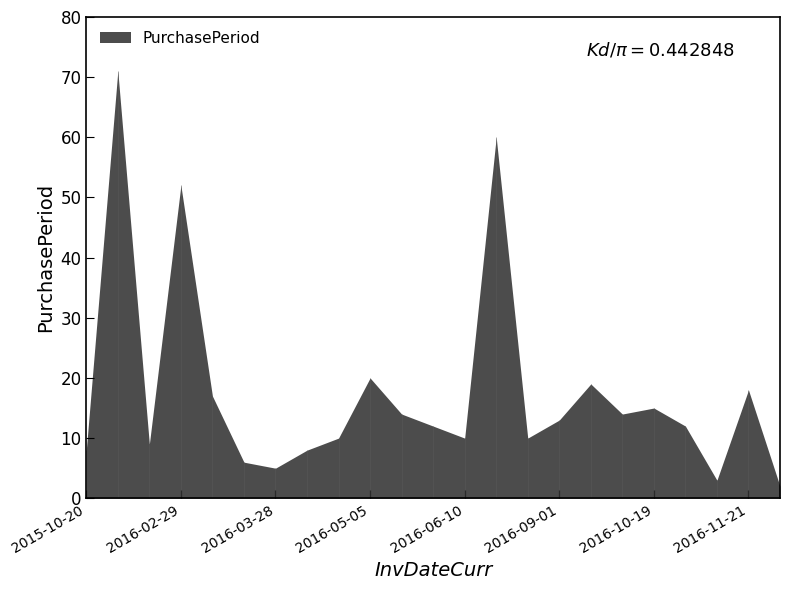

Reading left to right, extract all data points from this chart.

2015-10-20=8	2015-12-30=71	2016-01-08=9	2016-02-29=52	2016-03-17=17	2016-03-23=6	2016-03-28=5	2016-04-05=8	2016-04-15=10	2016-05-05=20	2016-05-19=14	2016-05-31=12	2016-06-10=10	2016-08-09=60	2016-08-19=10	2016-09-01=13	2016-09-20=19	2016-10-04=14	2016-10-19=15	2016-10-31=12	2016-11-03=3	2016-11-21=18	2016-11-23=2